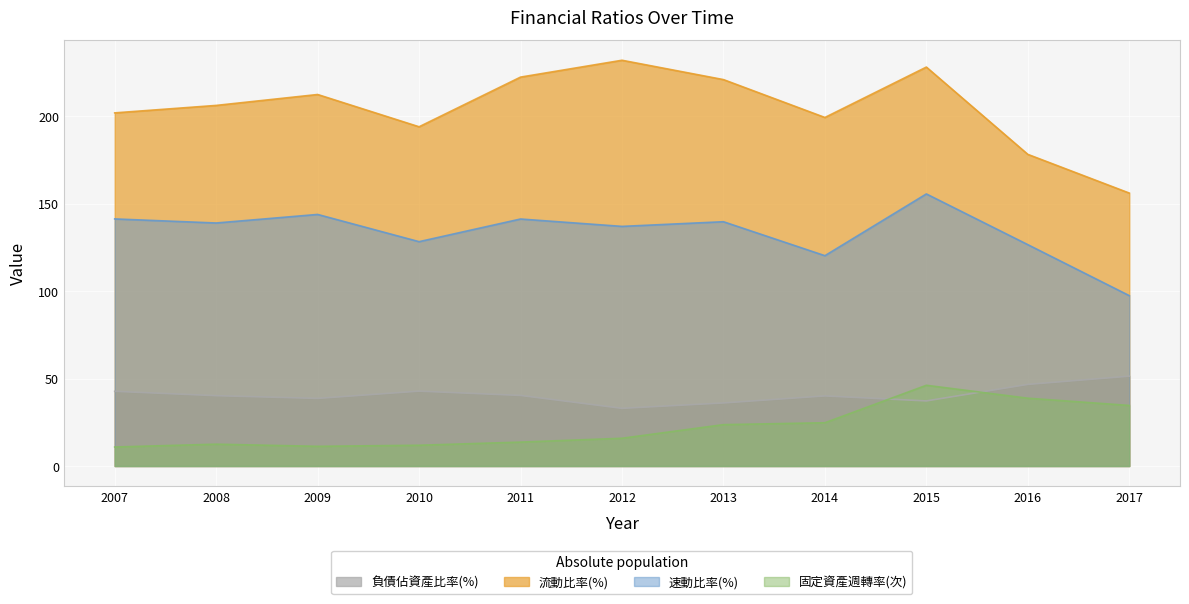

What is the approximate value of 固定資產週轉率(次) at 2008?

12.5